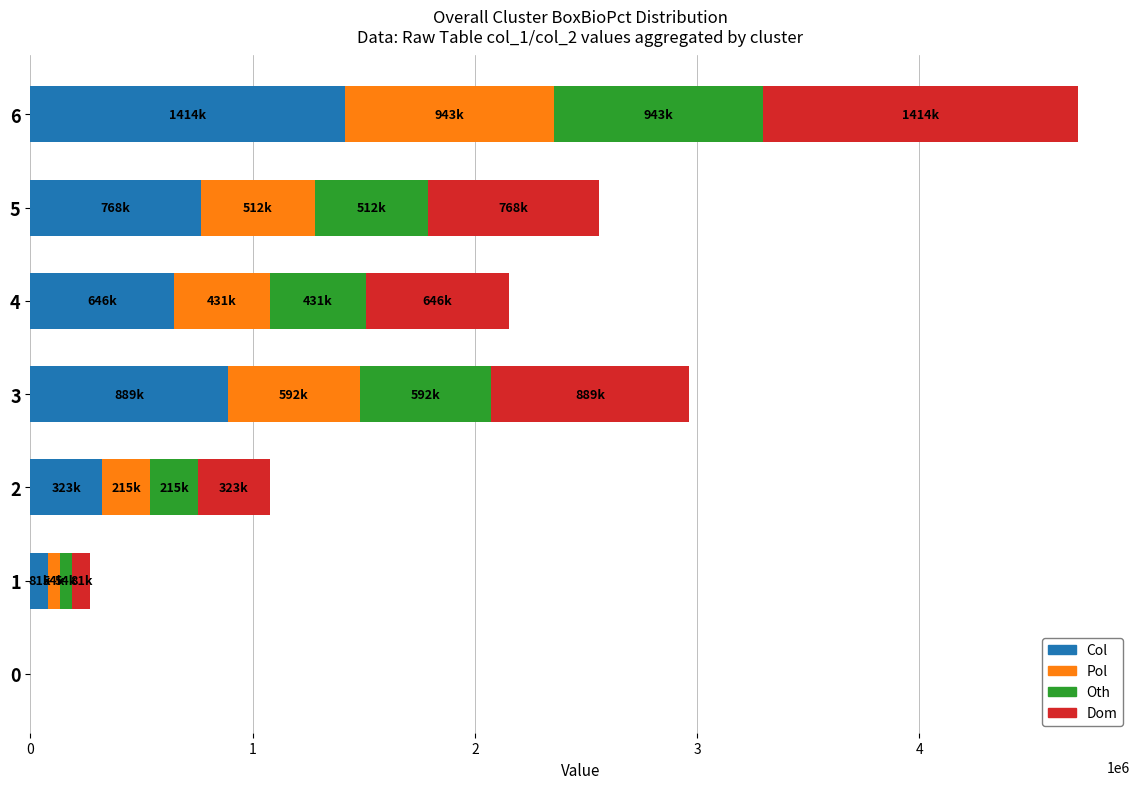

The value of Col at 3 is 888719. True or false?

True